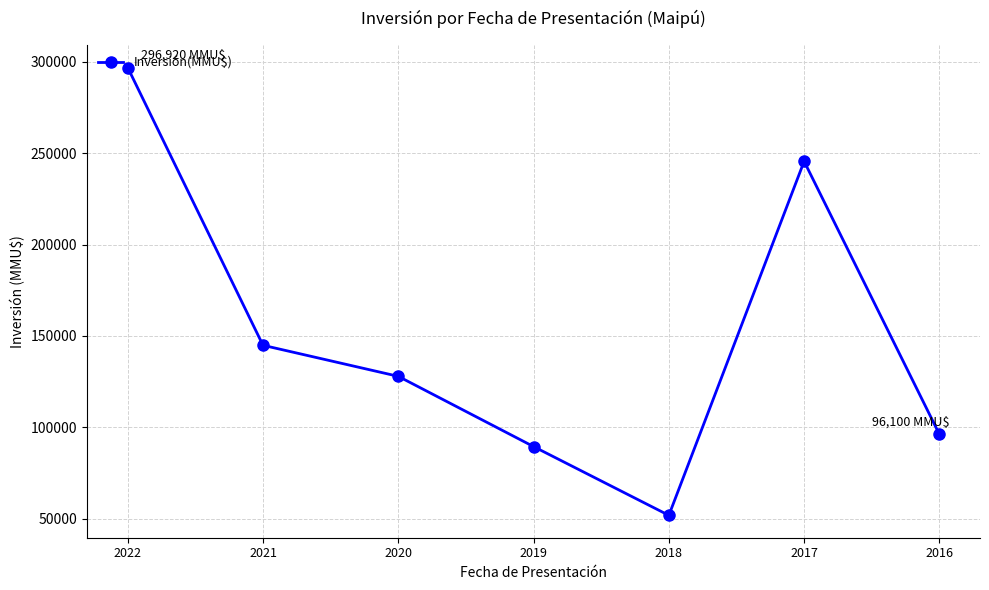

Is this an area chart (filled region under the line)?

No